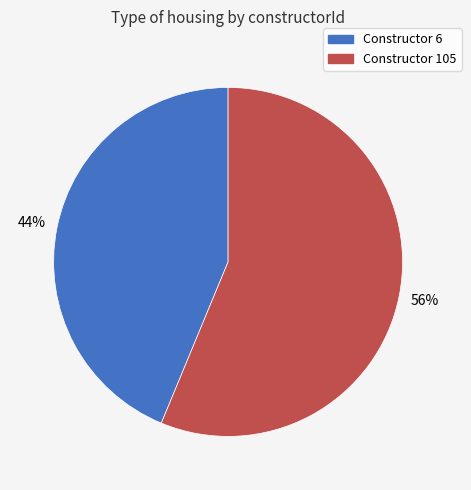

Is there a majority slice in this chart?

Yes